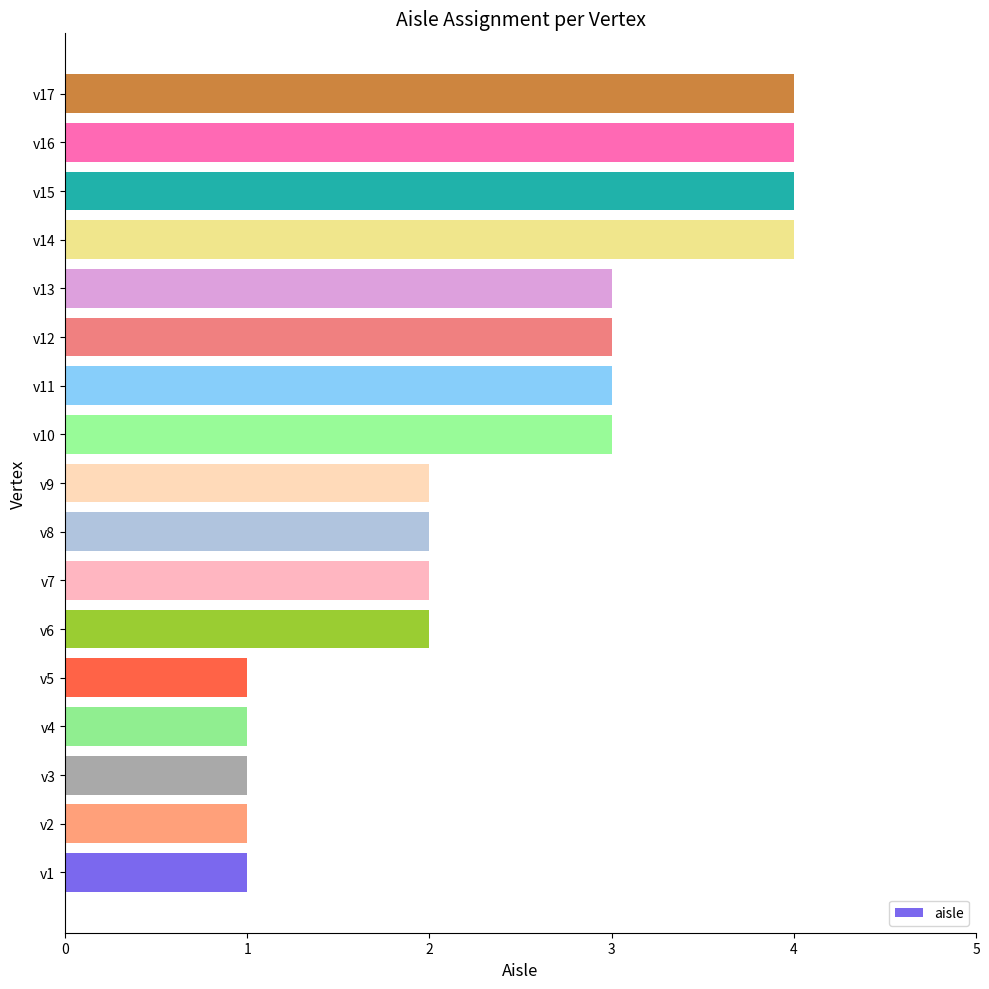

What is the sum of all values?

41